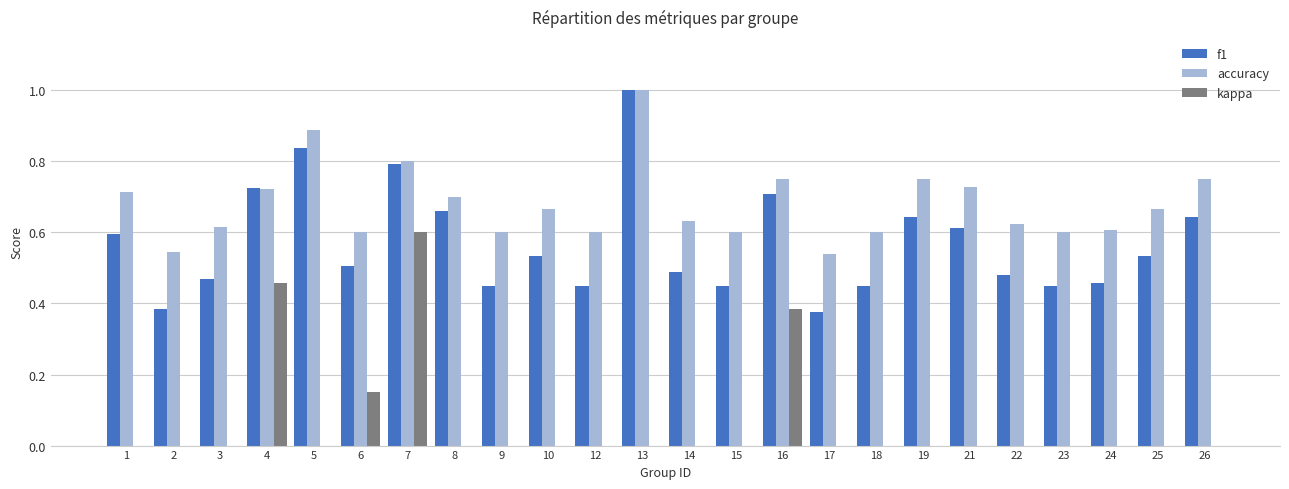

At which label is kappa closest to 0?

1